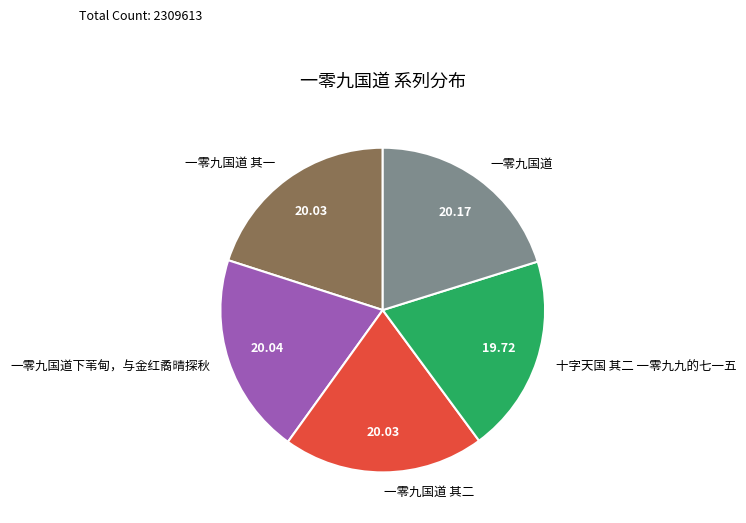

Is it true that 十字天国 其二 一零九九的七一五 is 20% of the pie?

True